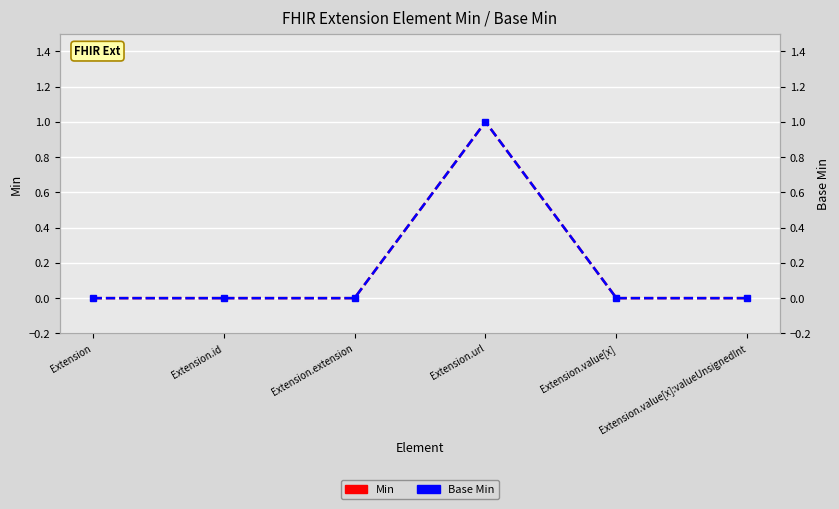

True or false: Base Min and Min intersect in this chart.

False